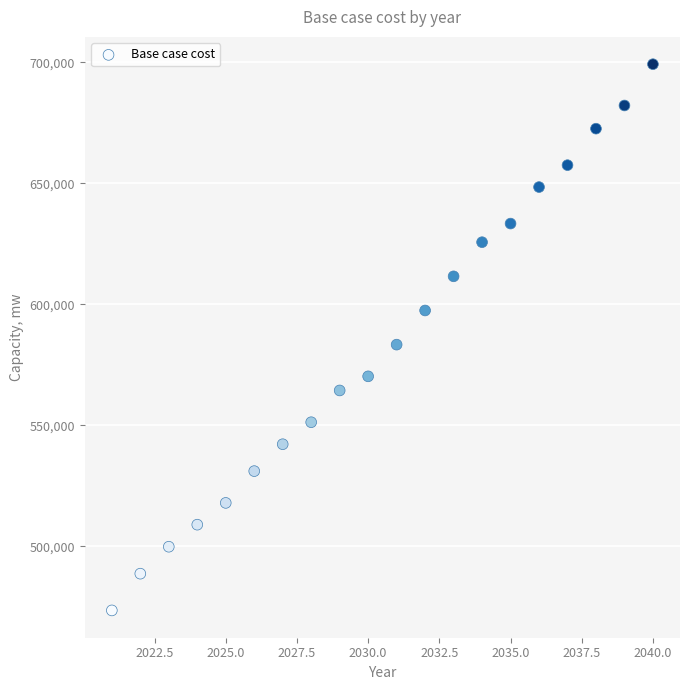

What is the range of Y values (max minus min)?

225630.5